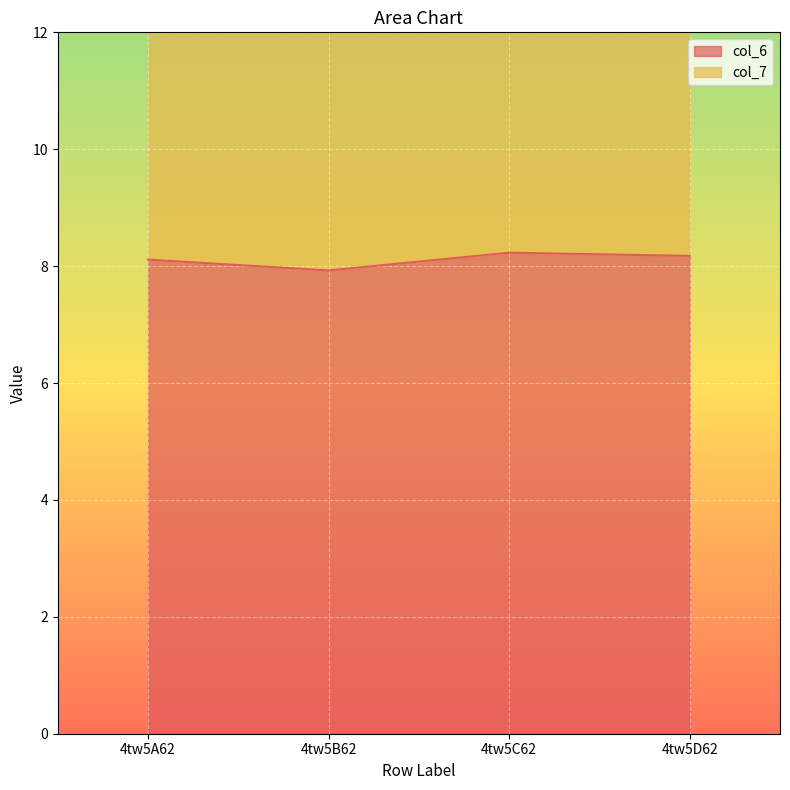

Between 4tw5D62 and 4tw5C62, which is larger?

4tw5C62